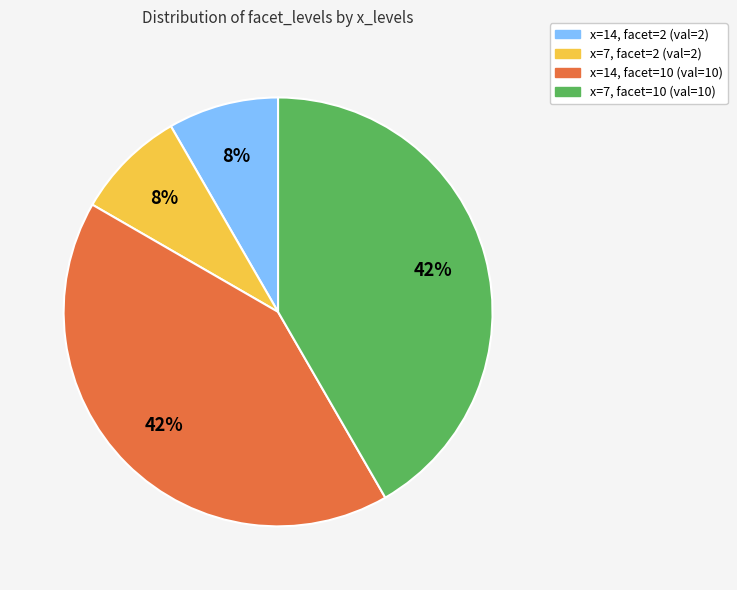

What percentage is the x=14, facet=10 slice, to the nearest percent?

42%